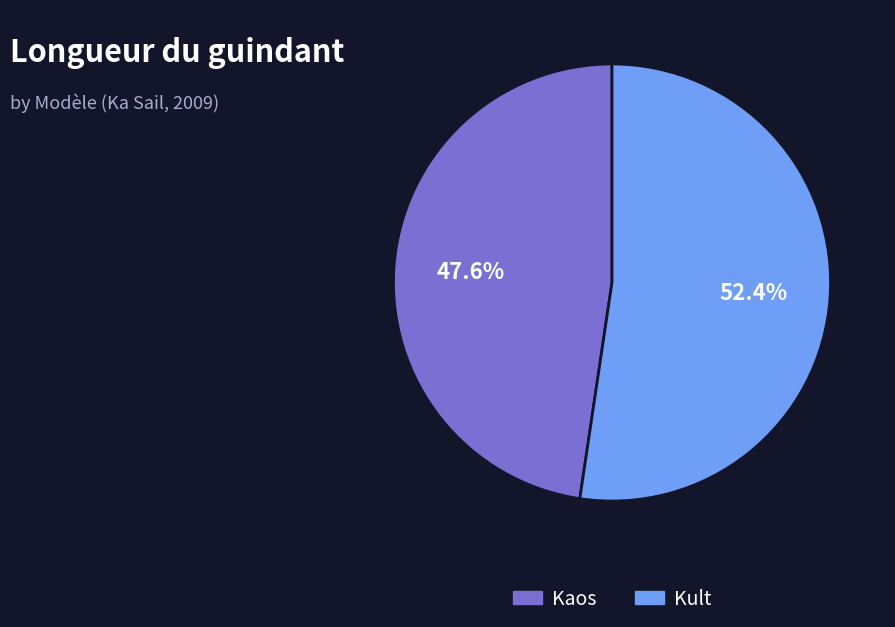

Rank the categories by value from lowest to highest.

Kaos, Kult